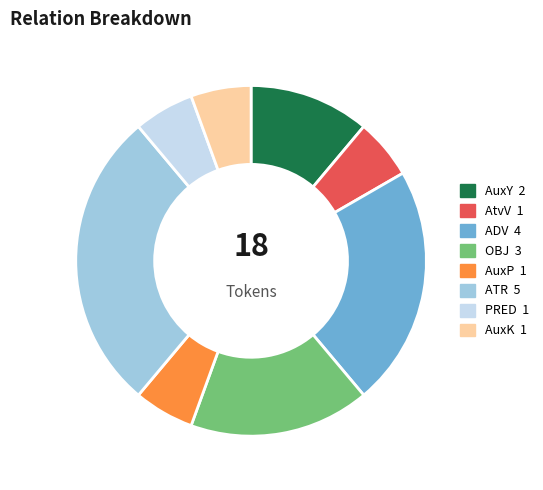

Is there any slice that represents more than half of the pie?

No